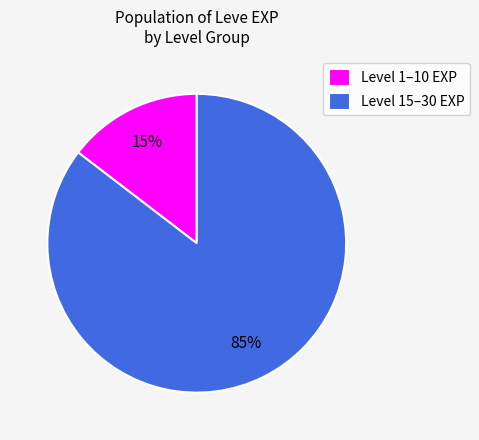

Is there a majority slice in this chart?

Yes